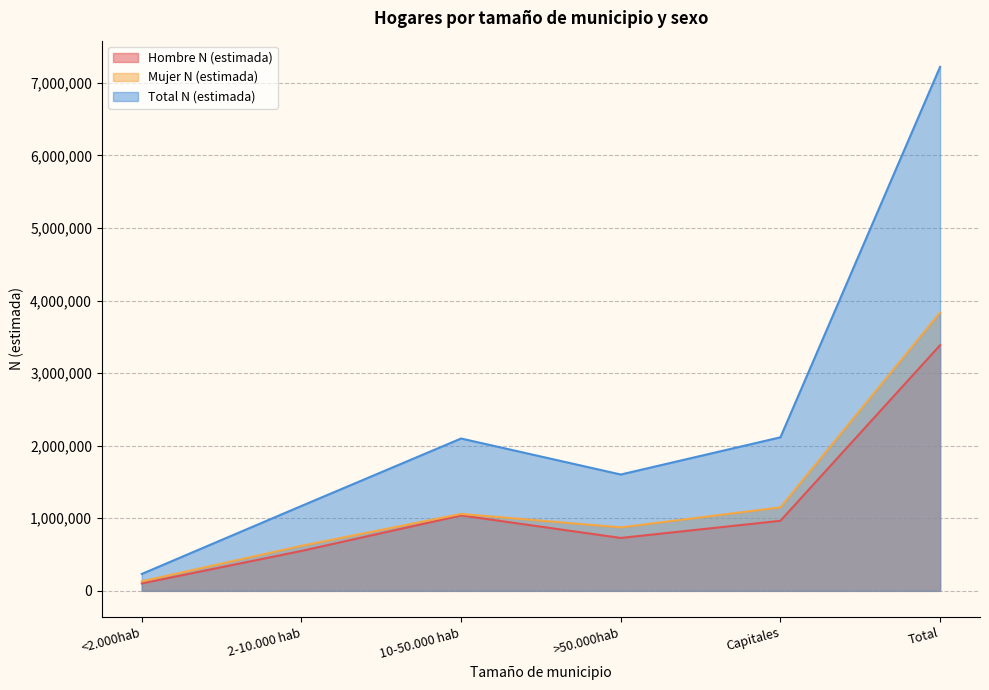

At which label is Mujer N (estimada) closest to 1983157?

Capitales